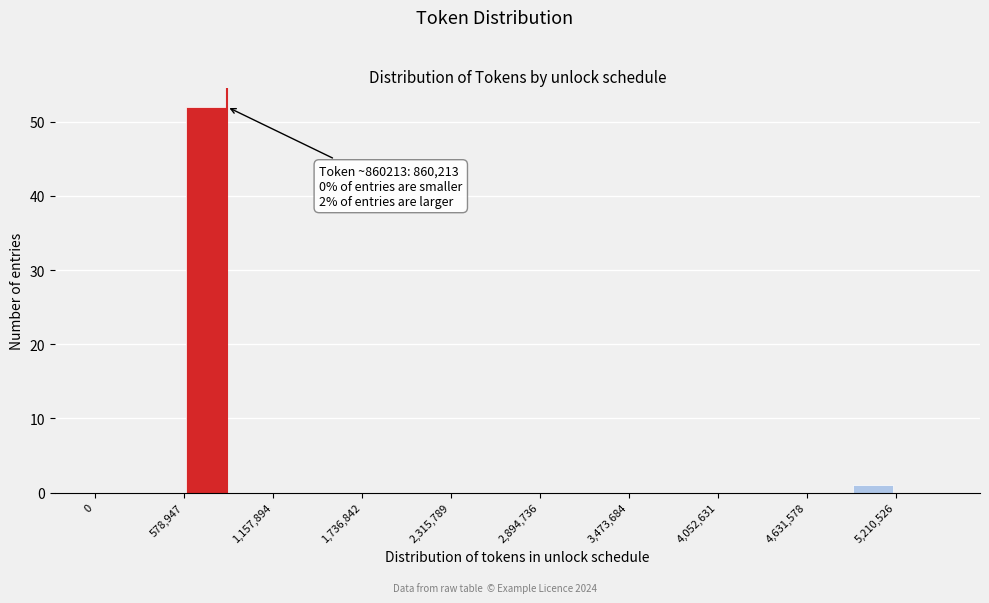

Read against the x-axis, roughly where is the centre of the tallest bar?

700000